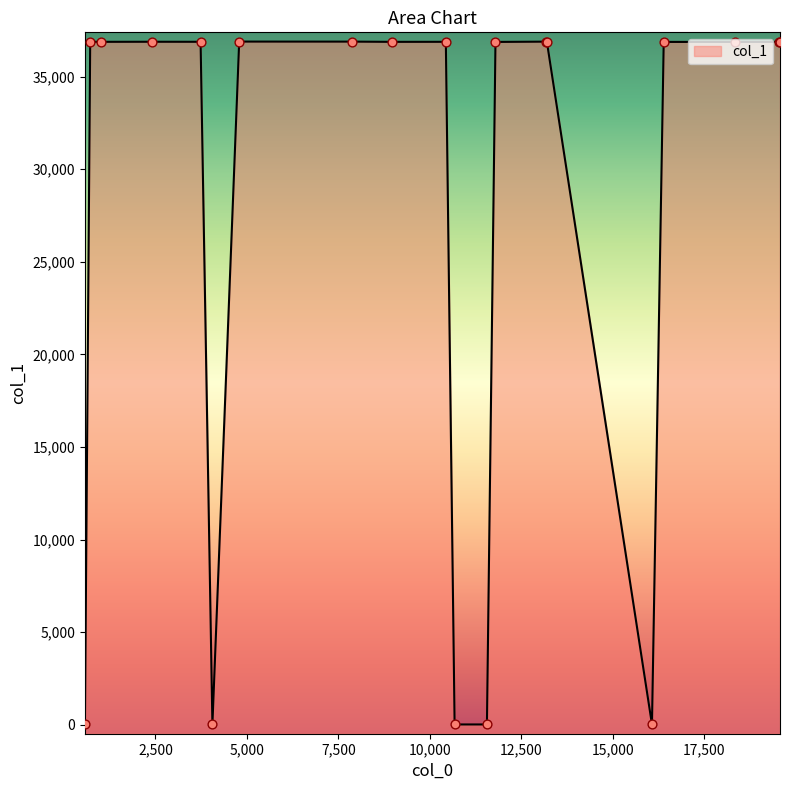

Approximately how many times larger is the value at 13185 compared to 19569?

1.0